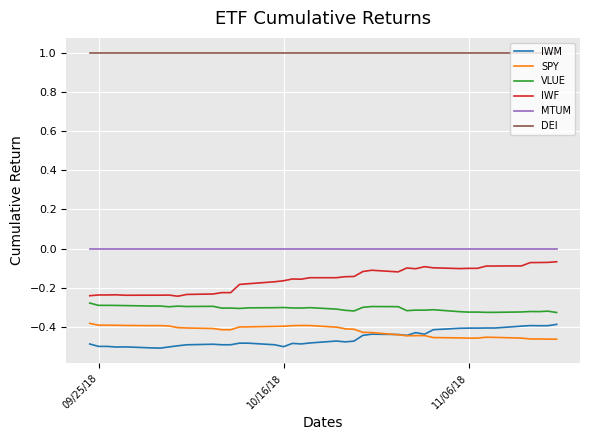

At how many categories does at least one series exceed 0?

40